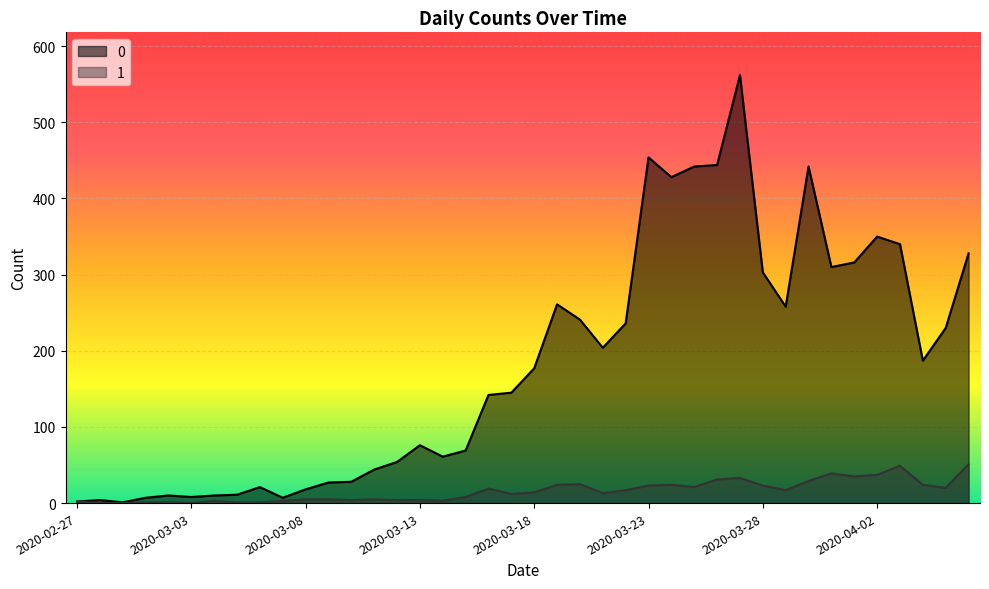

Rank the series at 2020-03-02 from lowest to highest value.

1, 0